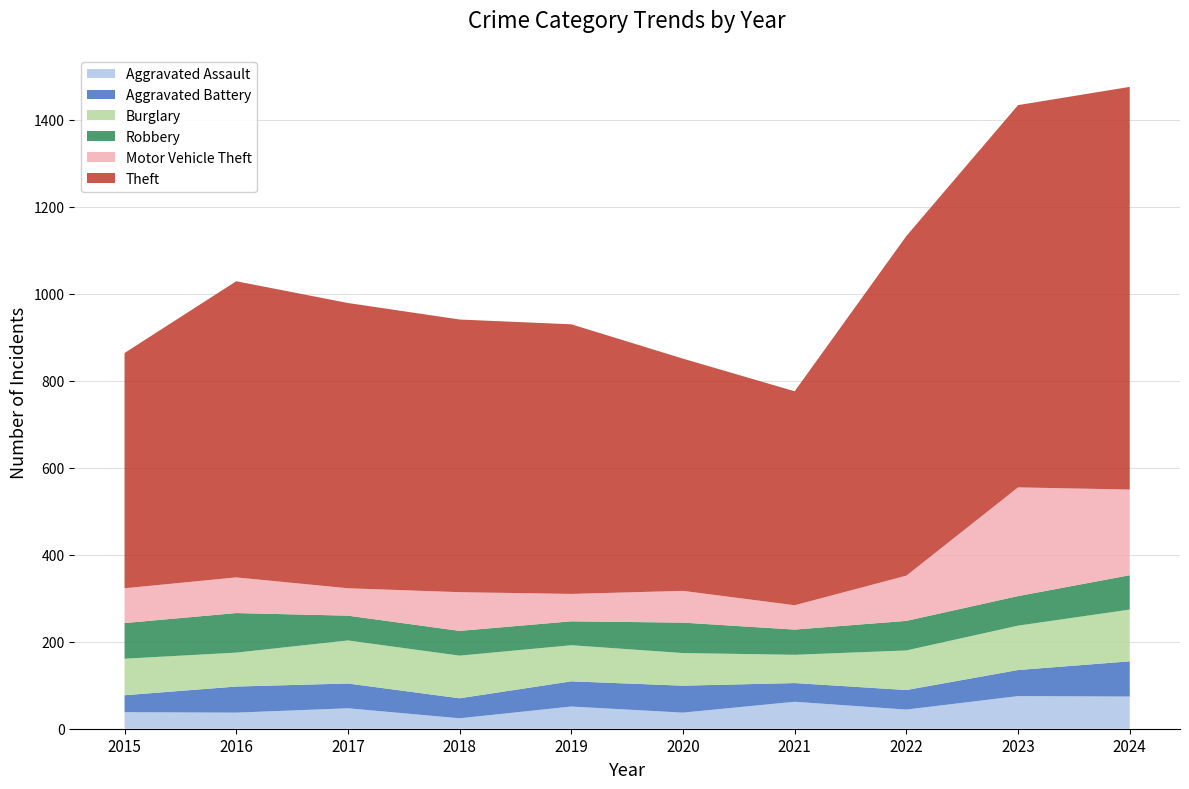

Reading left to right, list all the values displayed in this chart.

Aggravated Assault: 38	37	47	24	51	37	62	44	75	74
Aggravated Battery: 39	60	57	46	58	62	43	45	60	81
Burglary: 84	78	99	98	83	75	65	91	102	119
Robbery: 82	91	57	57	55	70	58	68	68	79
Motor Vehicle Theft: 80	82	63	89	63	73	56	104	250	197
Theft: 541	681	656	627	620	534	492	781	879	926